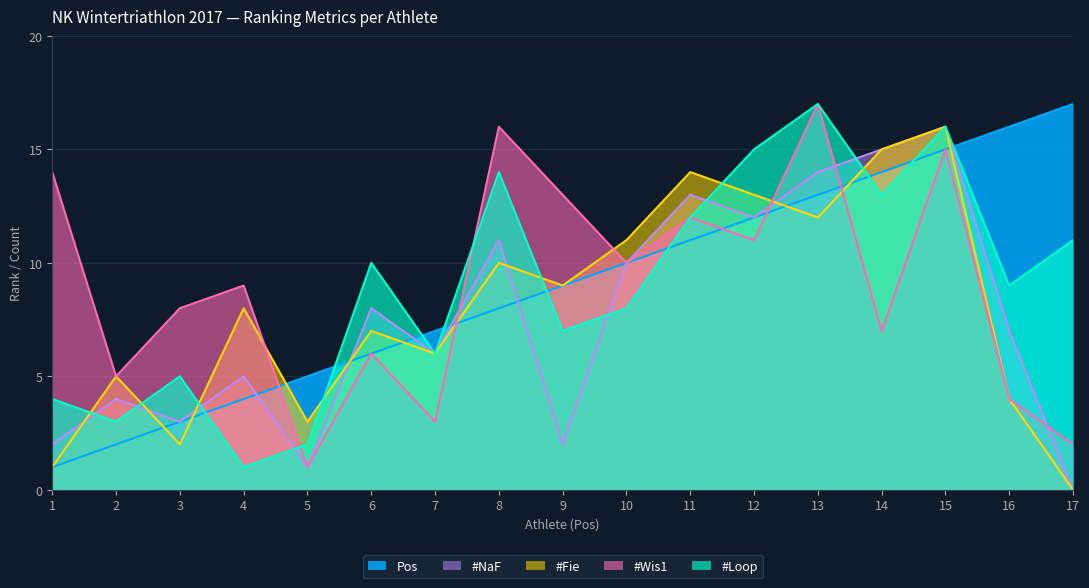

Where is the first local maximum for #NaF?

2